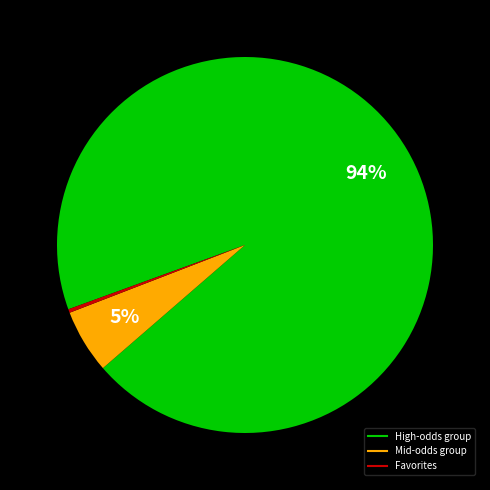

To the nearest percent, what is the average slice percentage?

33%